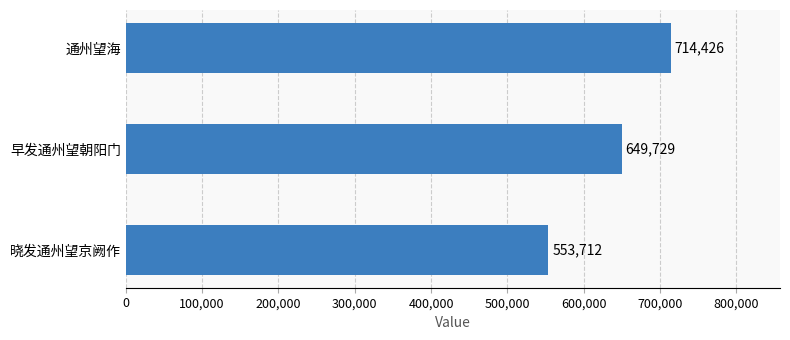

How many data points are less than 649729?

1